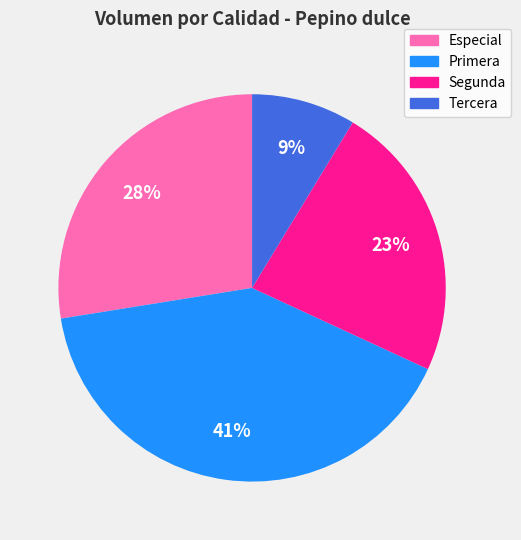

How many slices are in this pie chart?

4